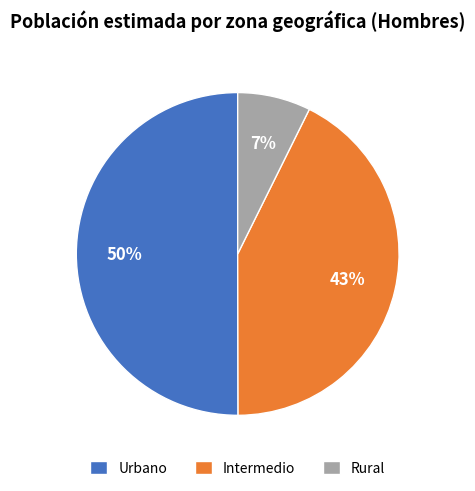

How many slices are in this pie chart?

3